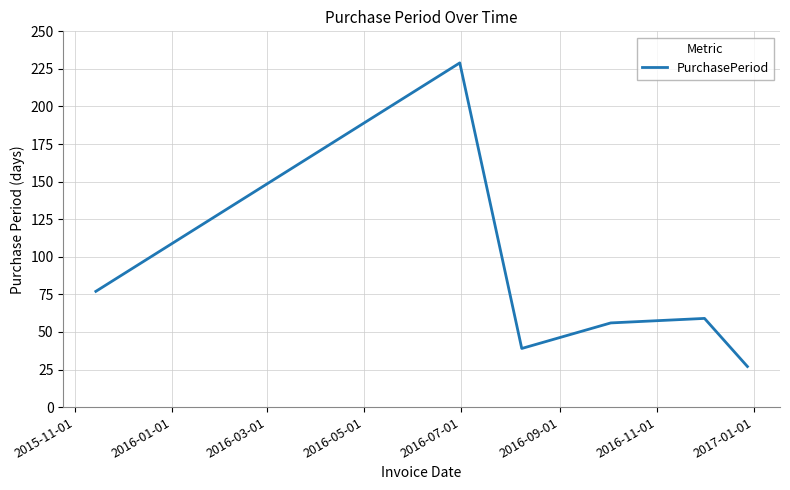

What is the greatest value displayed?

229